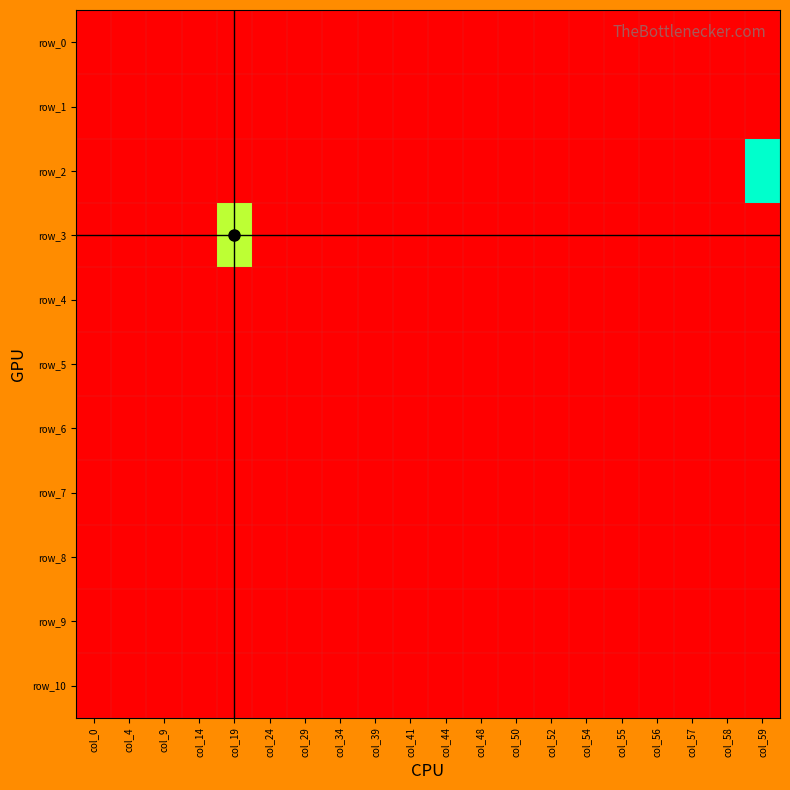

Read the row_5 value at col_0.

-1